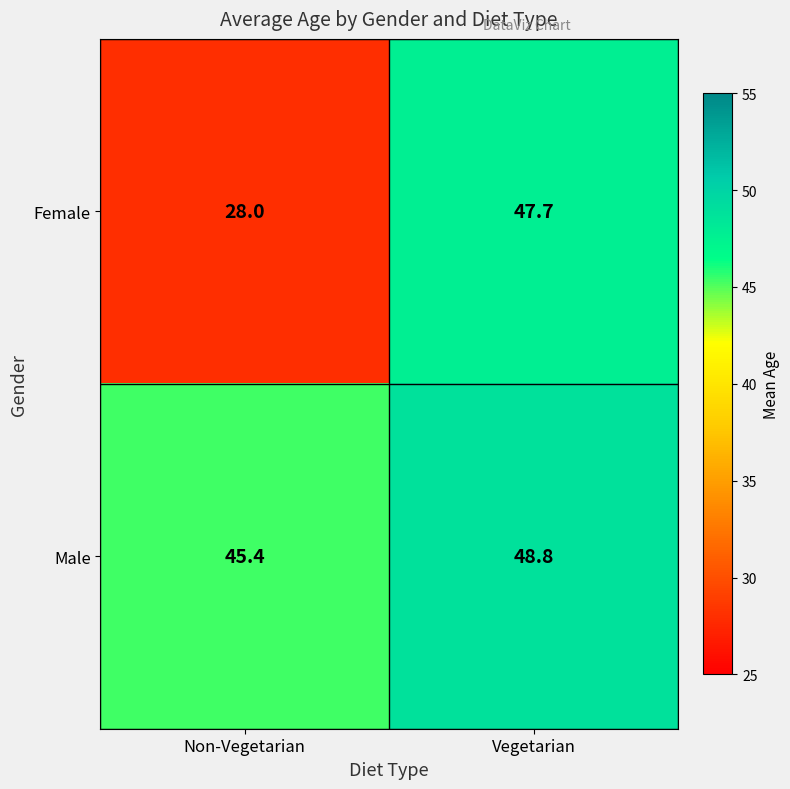

True or false: Male has a value of 48.8 at Vegetarian.

True